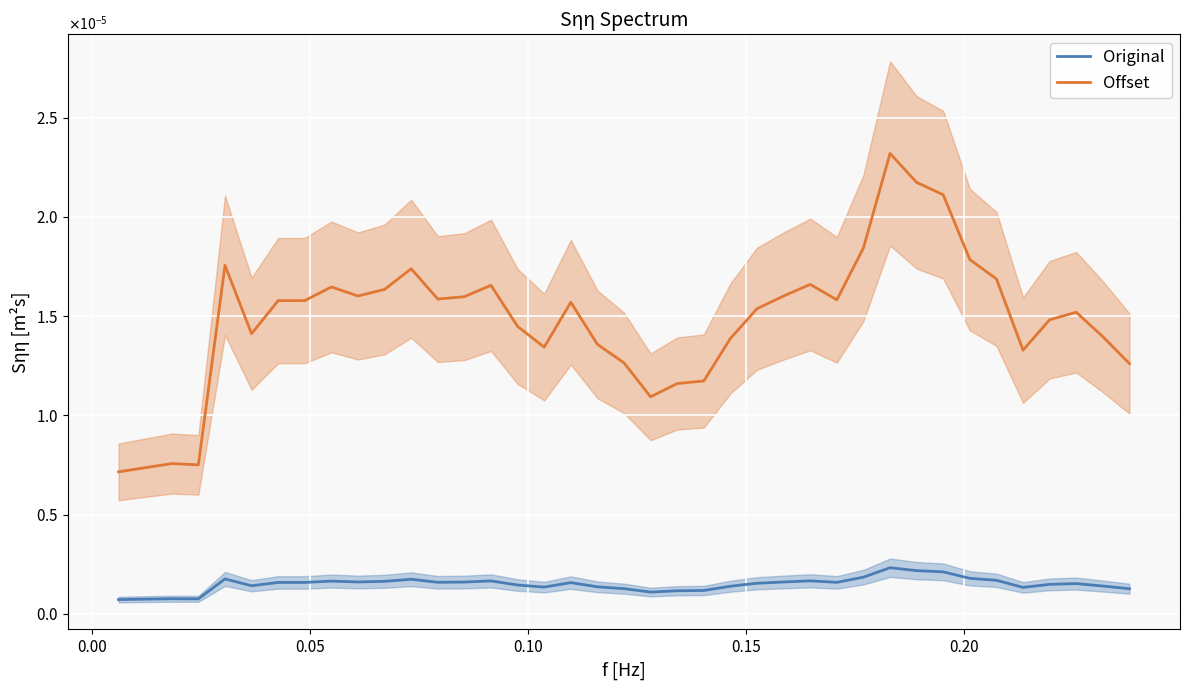

Count the Offset values in the range 0 to 1.

38